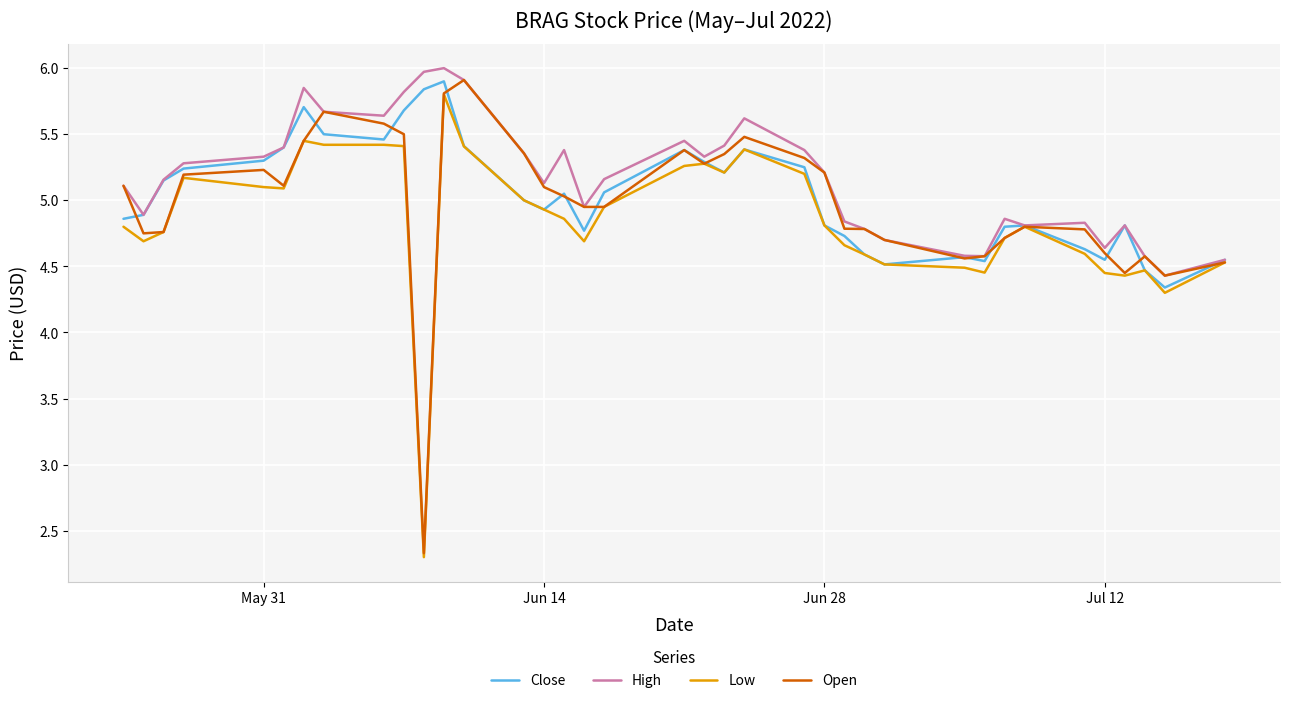

What is the smallest value displayed?

2.3